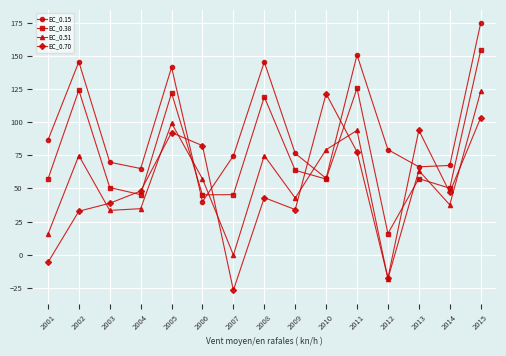

Which series has the widest spread of values?

EC_0.70